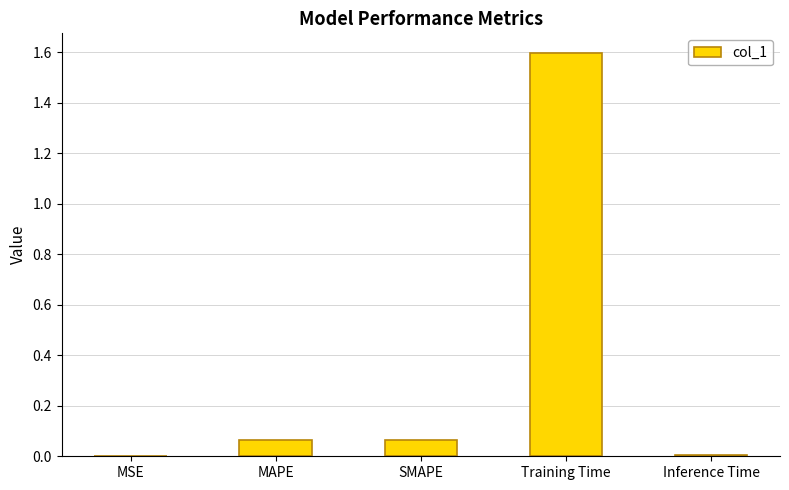

What is the sum of all values?

1.7